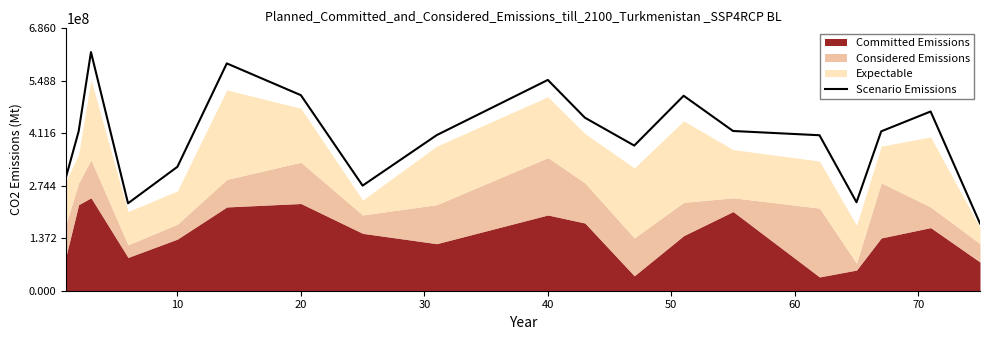

Does the chart have visible grid lines?

No